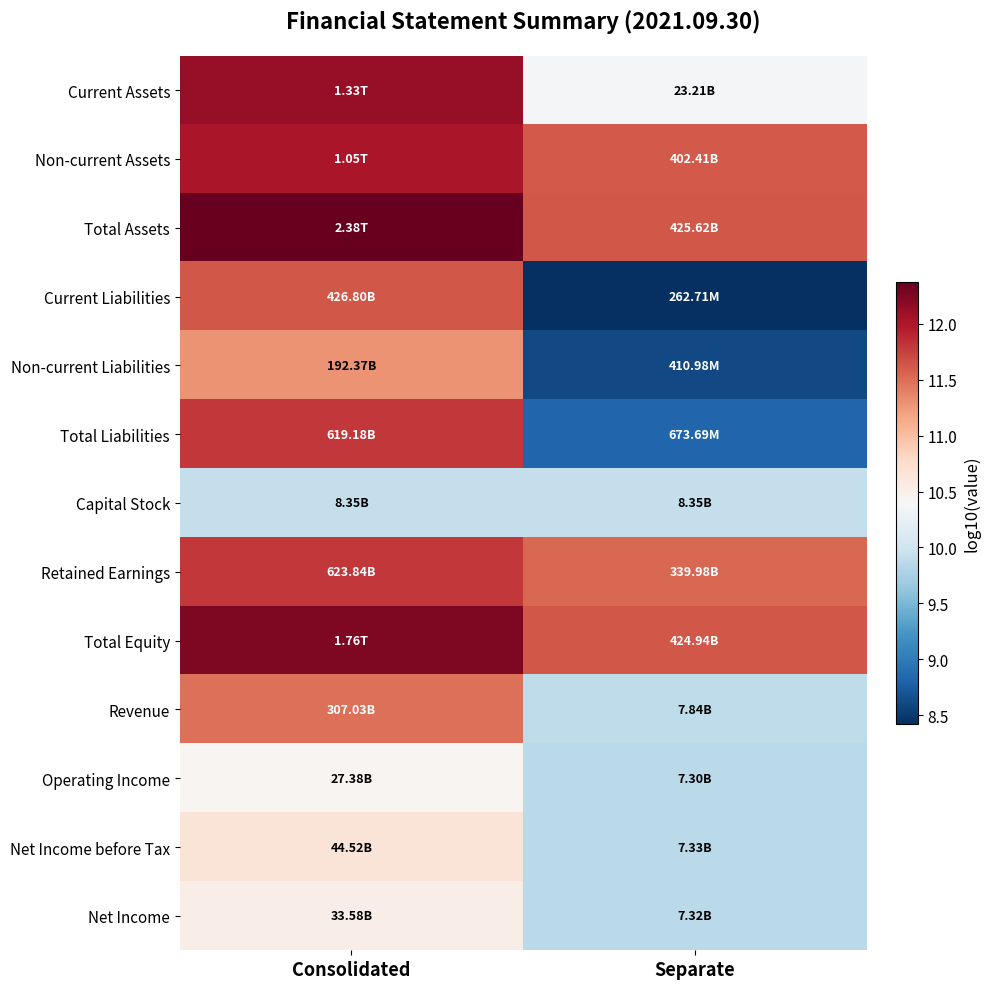

At Separate, list the series in order from largest to smallest.

Total Assets, Total Equity, Non-current Assets, Retained Earnings, Current Assets, Capital Stock, Revenue, Net Income before Tax, Net Income, Operating Income, Total Liabilities, Non-current Liabilities, Current Liabilities